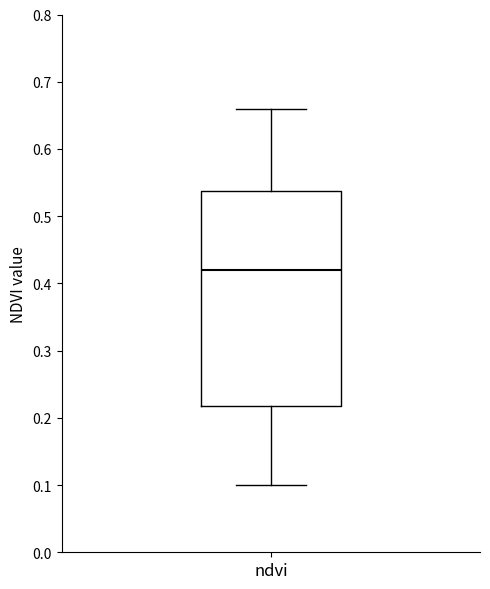

Transcribe this box plot: give where the median line is, the range the box spans, and where the two whiskers end, as read against the y-axis. The values are not printed on the chart, so give them approximately, as read against the axis.

median 0.42, box 0.22 to 0.54, whiskers 0.10 to 0.66